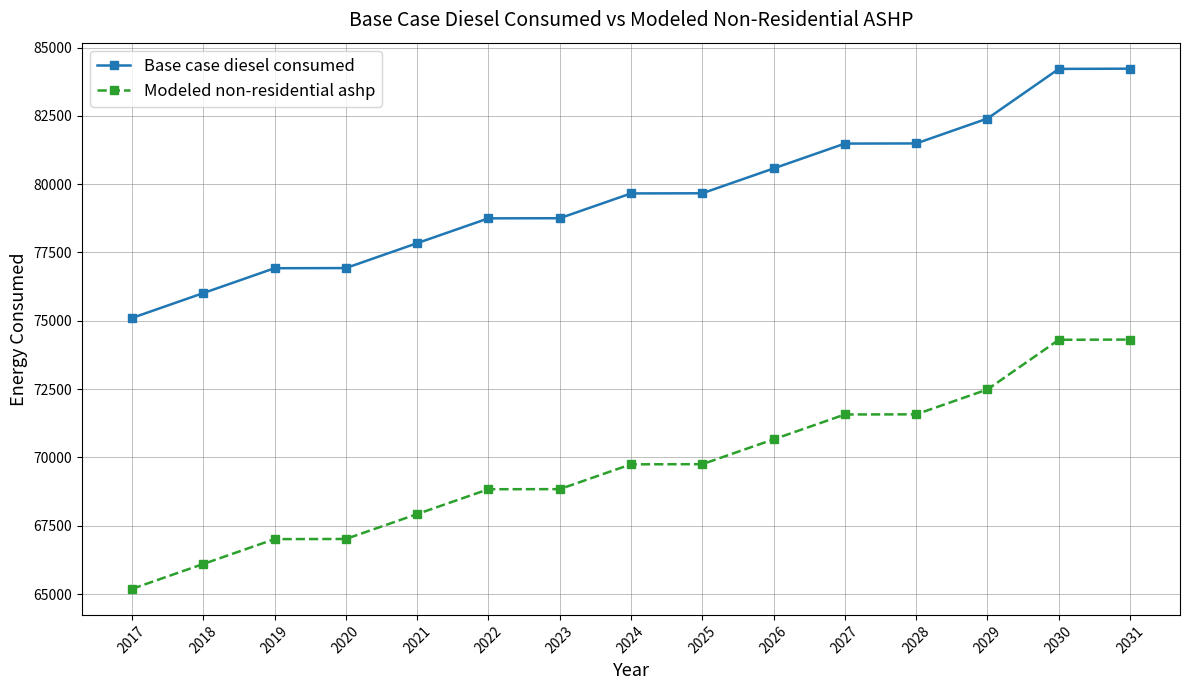

True or false: Modeled non-residential ashp and Base case diesel consumed intersect in this chart.

False